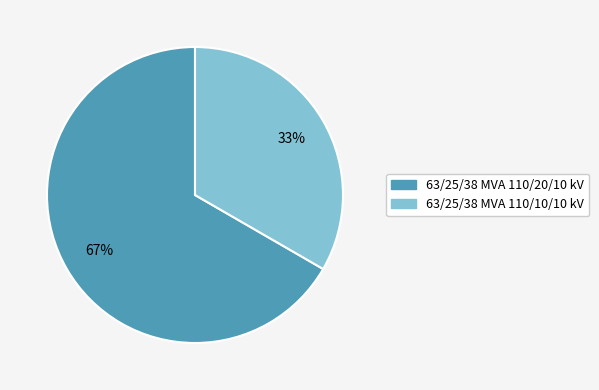

Which category has the smallest portion of the pie?

63/25/38 MVA 110/10/10 kV